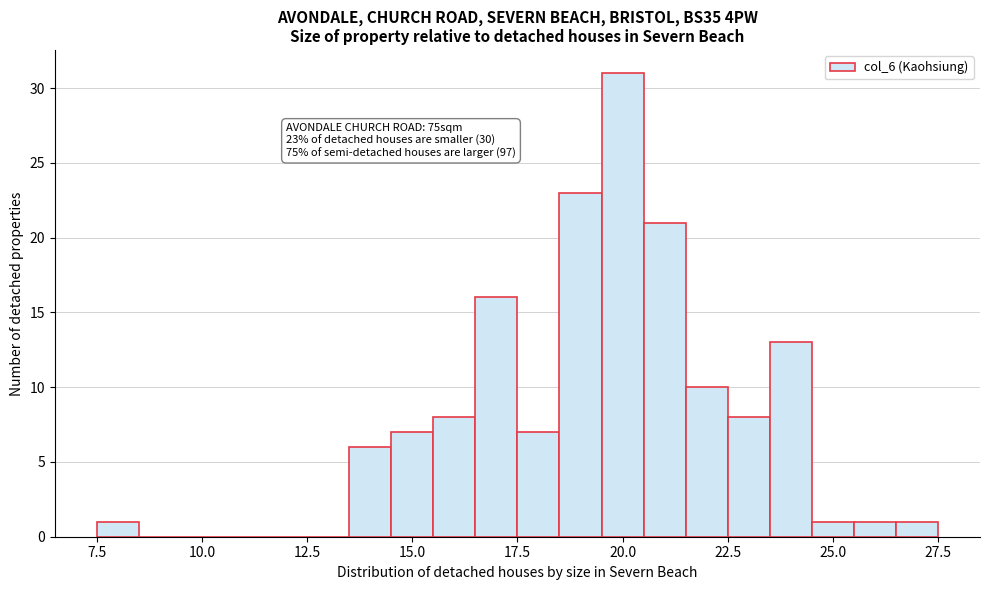

Around what value on the x-axis is the tallest bar? Give the approximate position of its centre, as read against the axis.

20.0